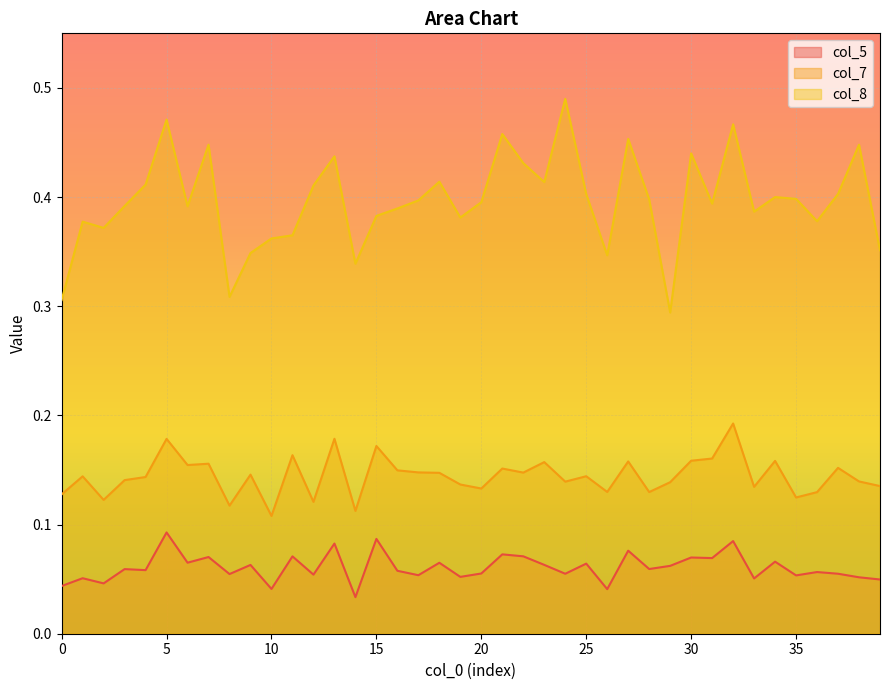

What is the spread (max minus min) of values at 9?

0.3